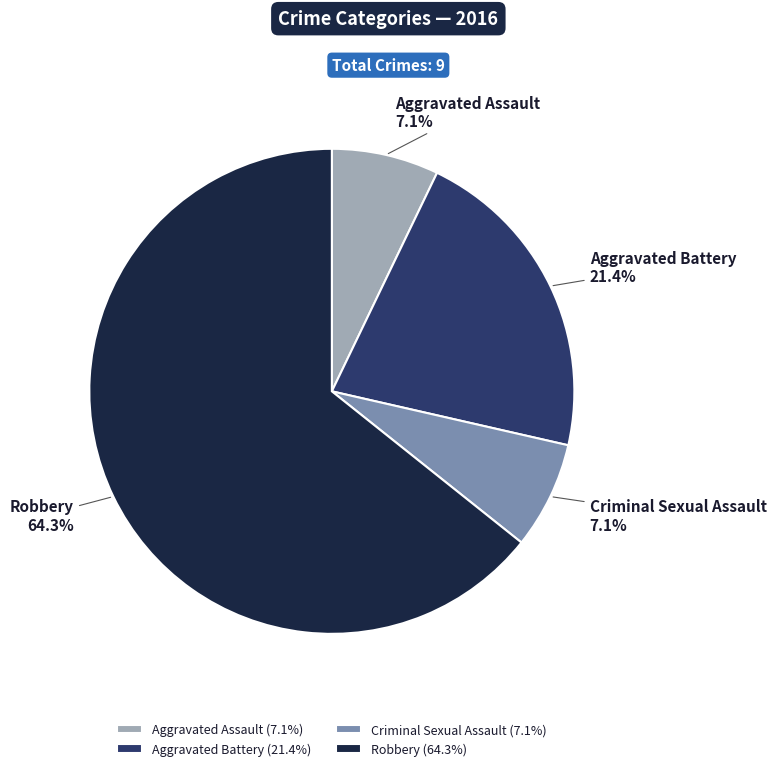

Is there a majority slice in this chart?

Yes